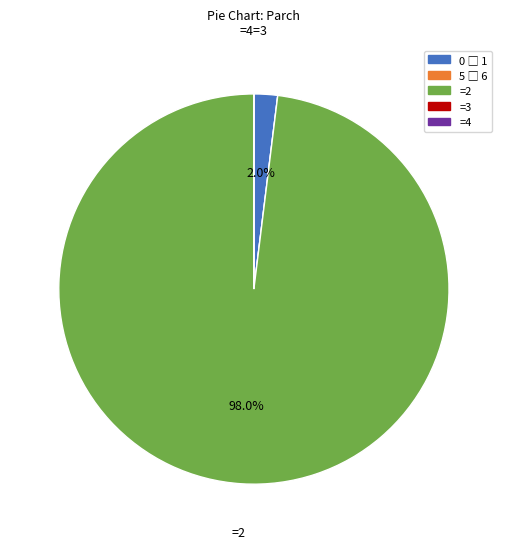

Does any single category account for the majority?

Yes